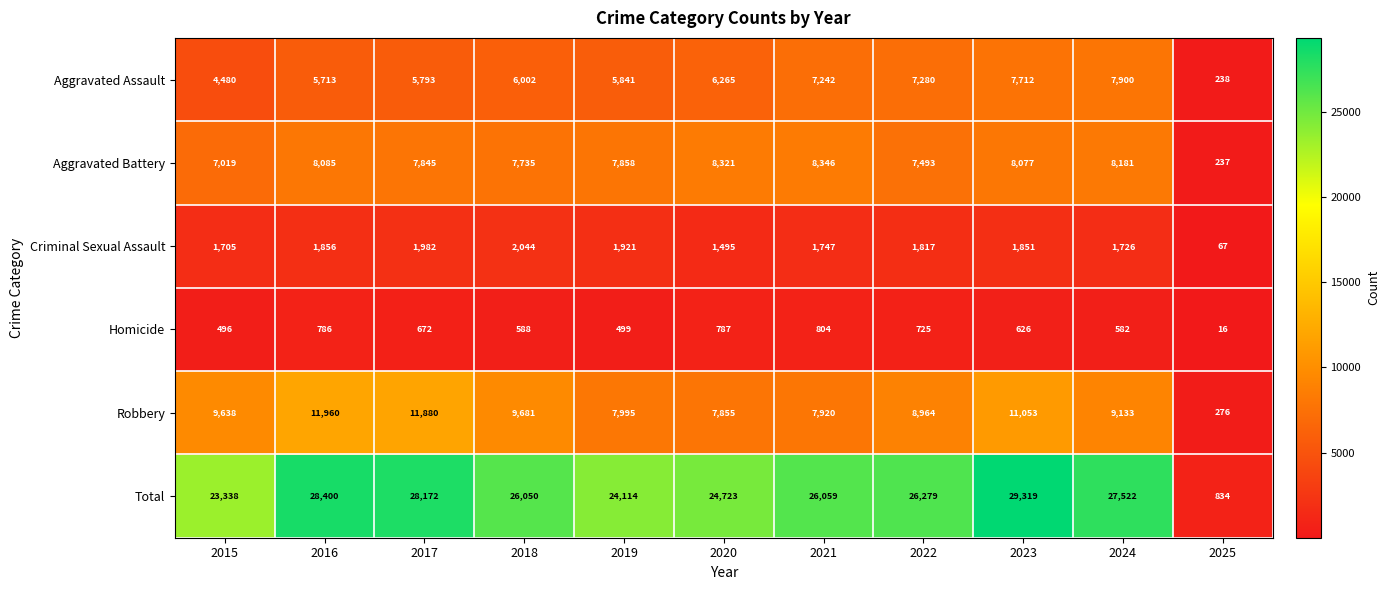

At which label is Criminal Sexual Assault closest to 1055?

2020